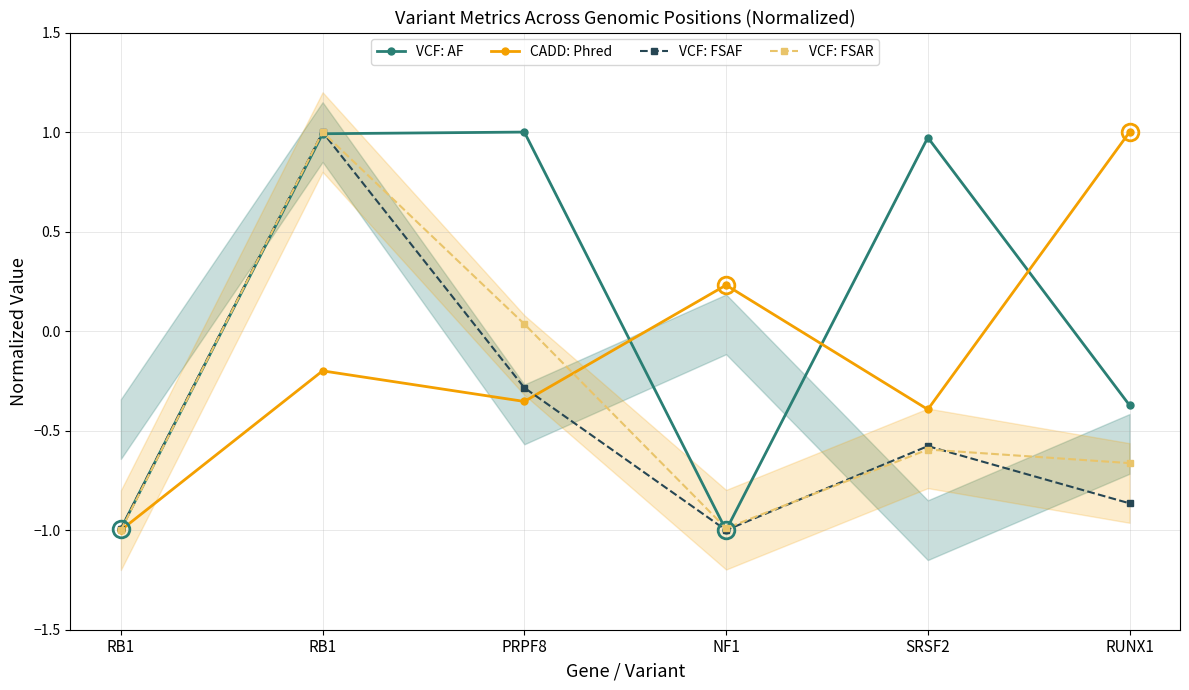

Where does the VCF: FSAF series first go above 0?

RB1